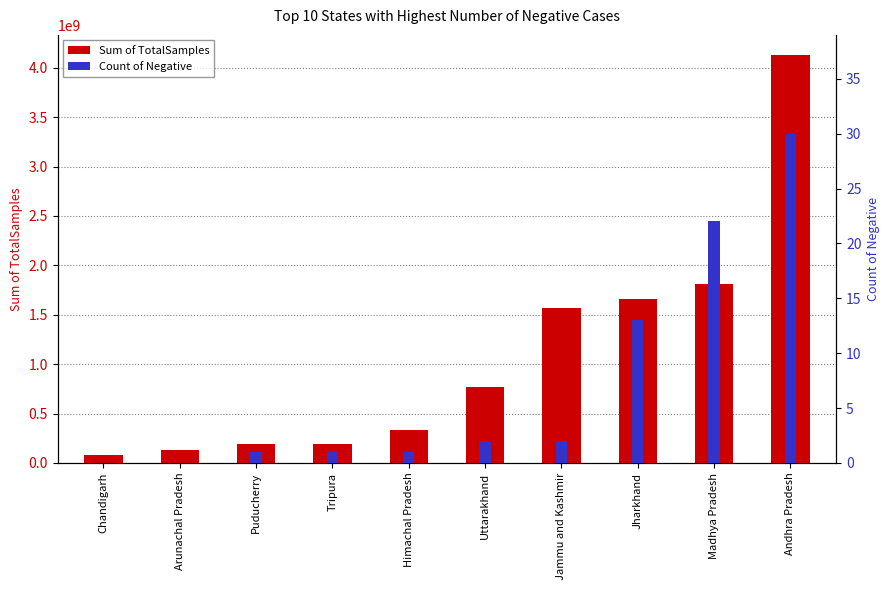

Which has a higher value, Puducherry or Andhra Pradesh?

Andhra Pradesh